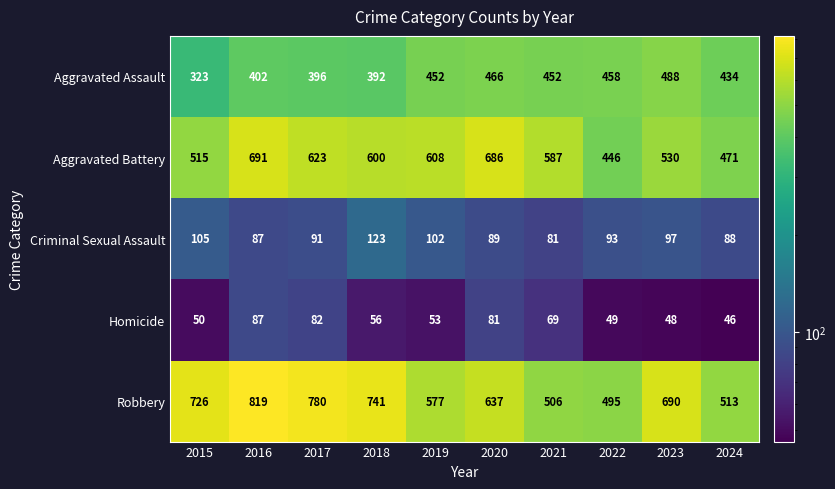

What is the approximate value of Robbery at 2021, to the nearest 5?

505